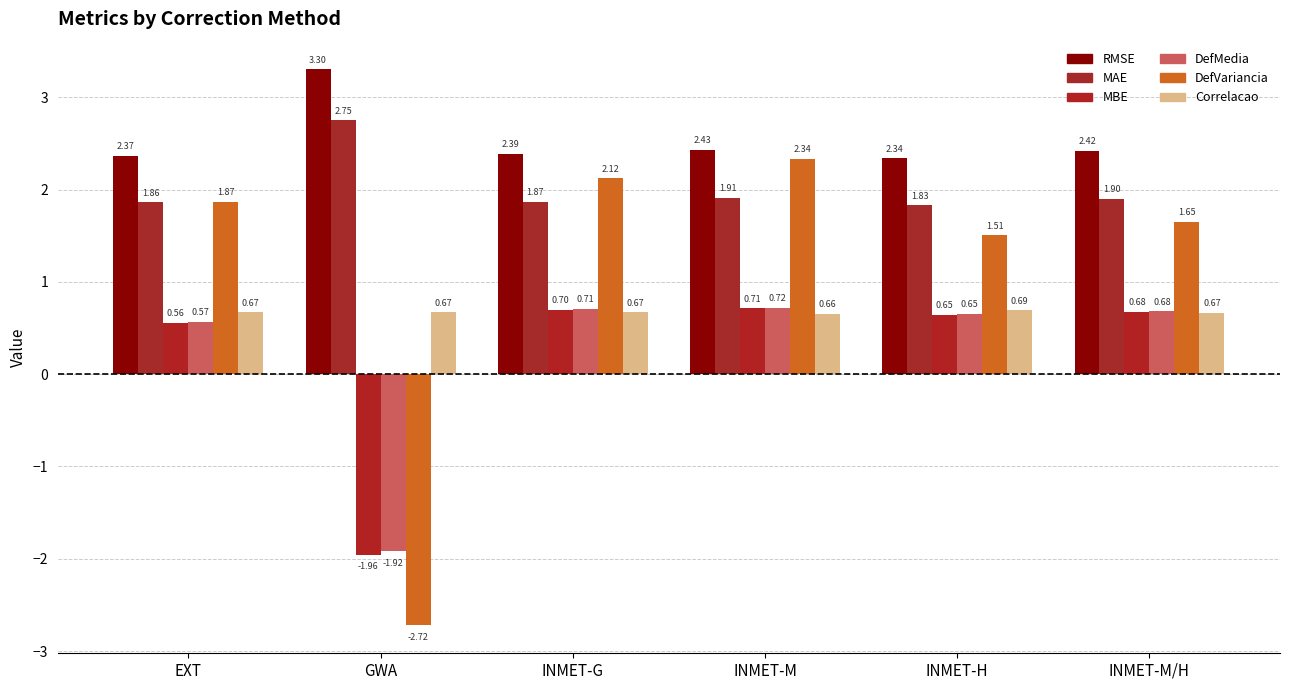

At which category is the sum across all series the highest?

INMET-M